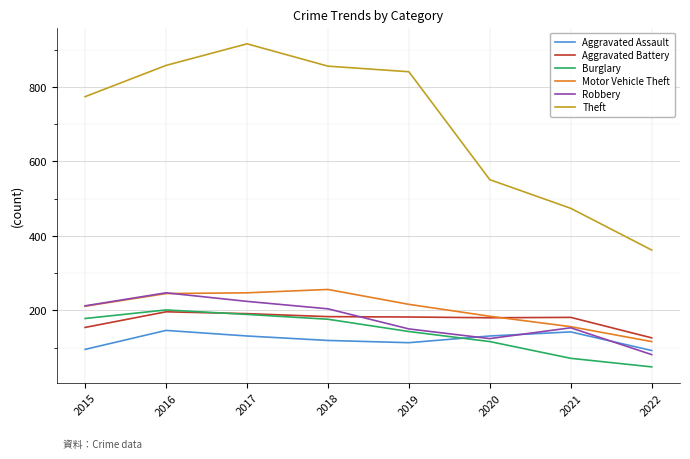

What is the sum of the Motor Vehicle Theft values at 2022 and 2019?

332